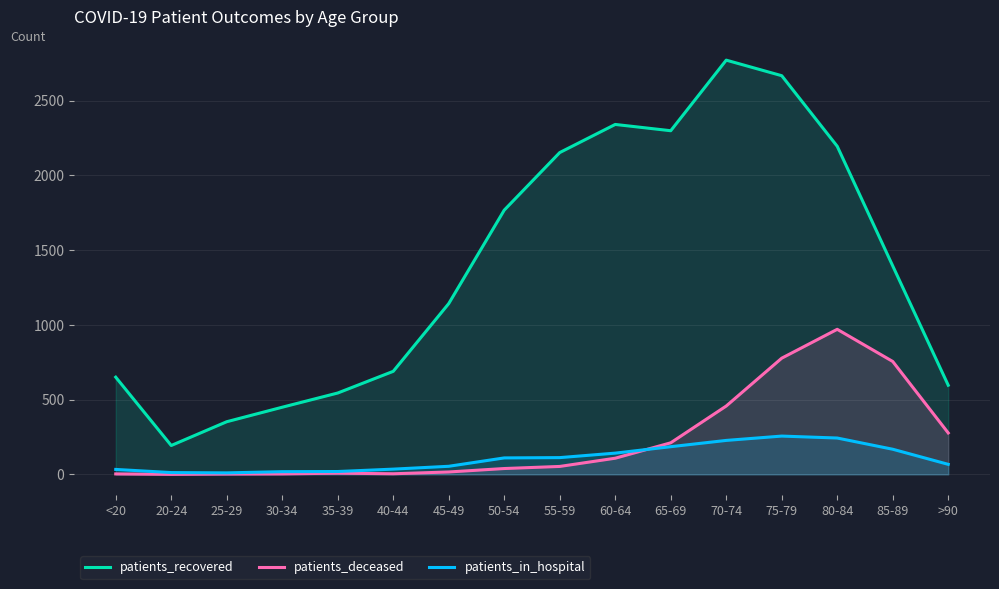

What is the maximum value shown in the chart?

2770